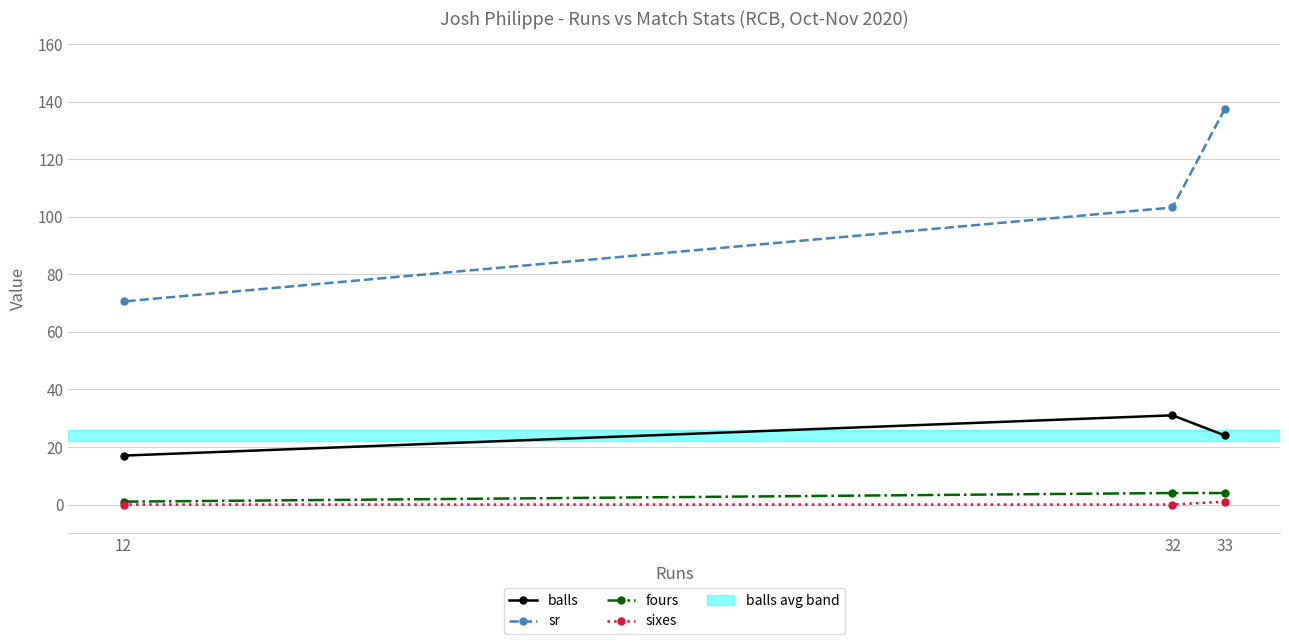

Is this an area chart (filled region under the line)?

No